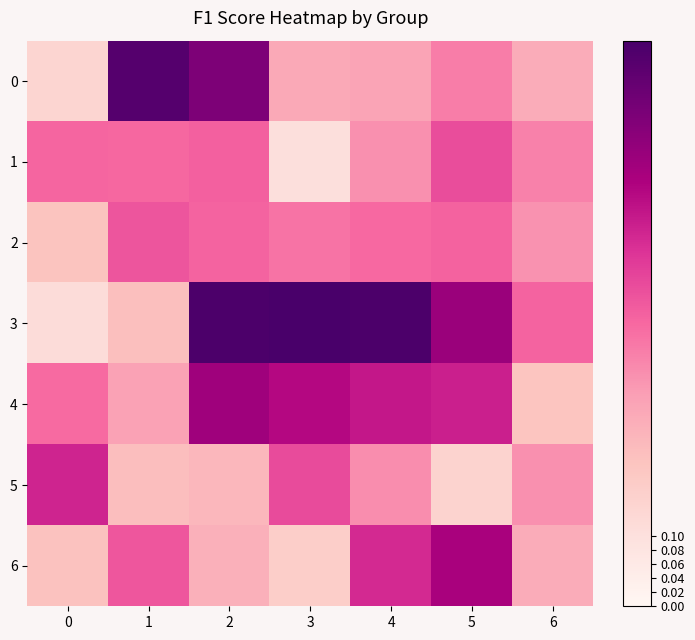

Which category has the lowest value across all series?

3